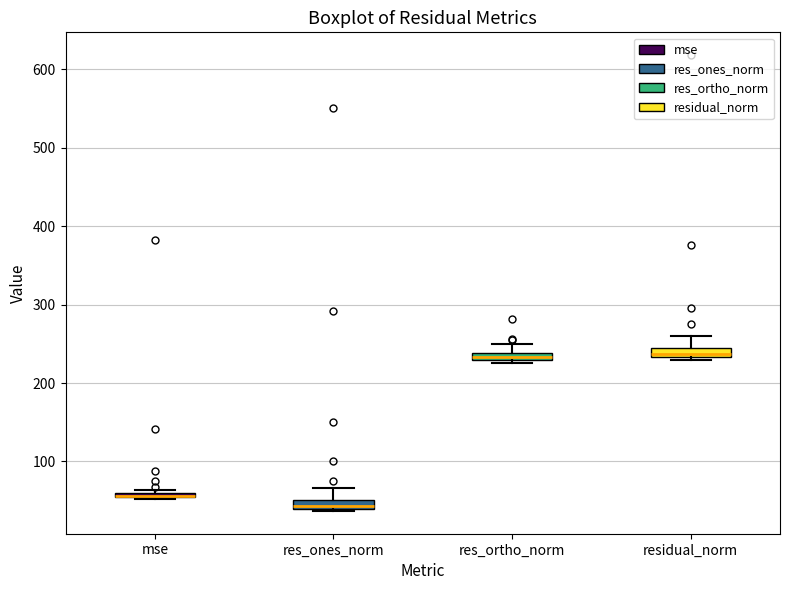

Where is the lower edge of the box for res_ortho_norm on the y-axis? The values are not printed on the chart, so give them approximately, as read against the axis.

230